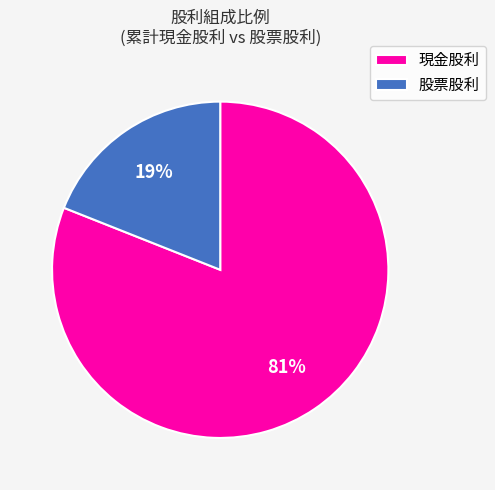

Combined, do 現金股利 and 股票股利 account for over 50%?

Yes